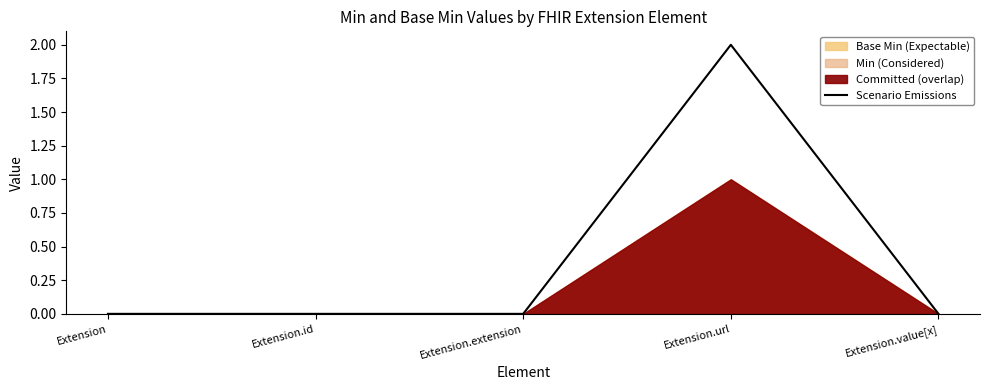

The value at Extension.id is 1. True or false?

False